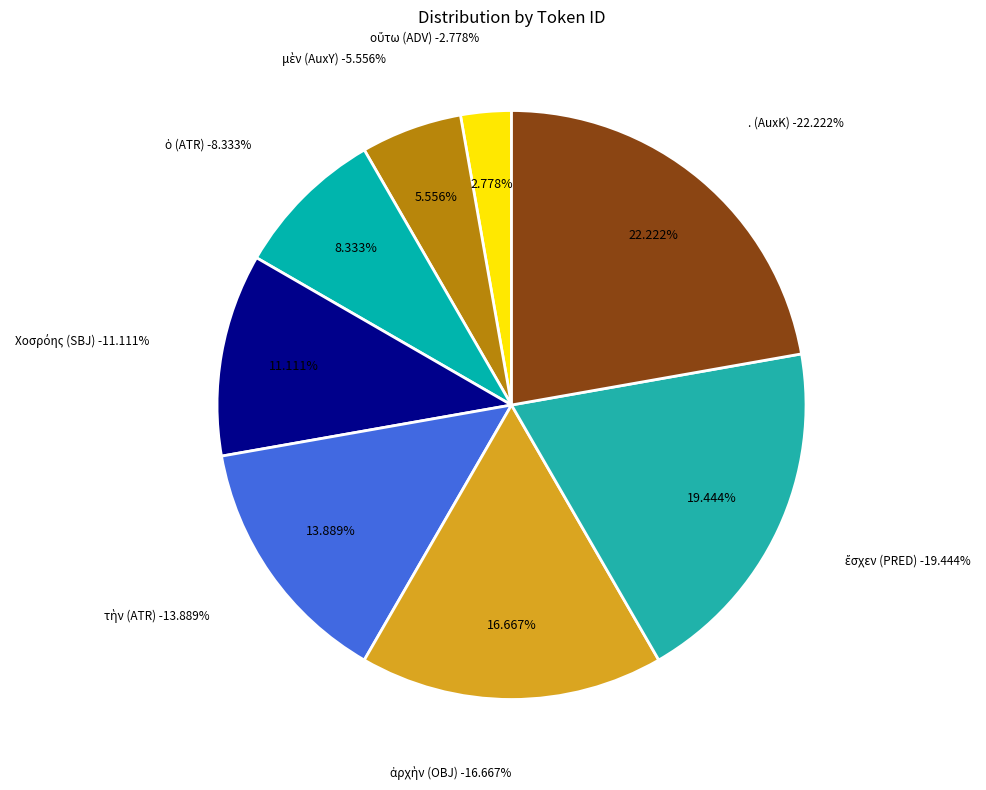

What percentage is the μὲν (AuxY) slice, to the nearest percent?

6%